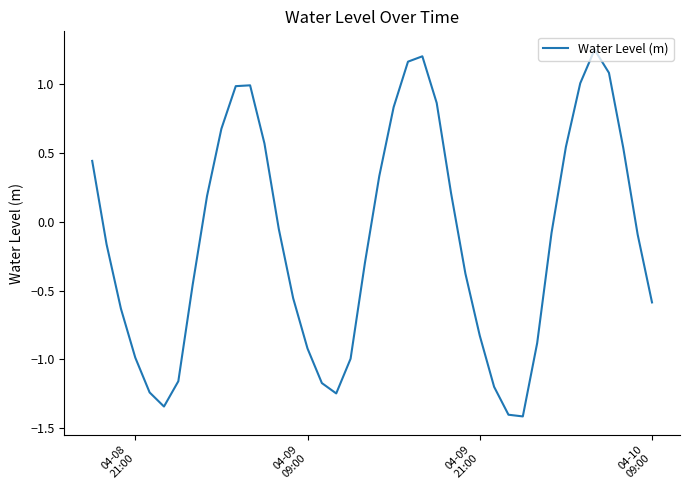

How many negative values are there?

23